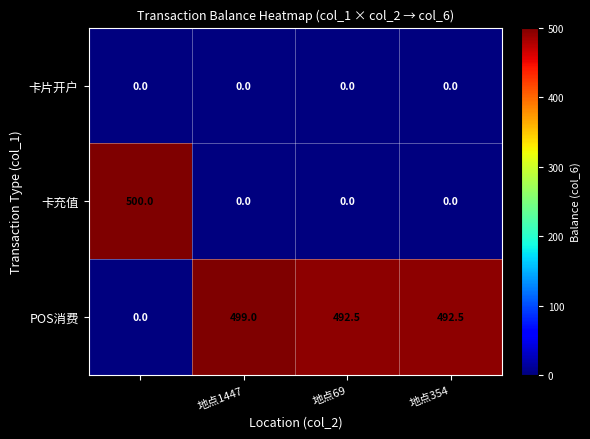

Rank the series by their maximum value, from highest to lowest.

卡充值, POS消费, 卡片开户